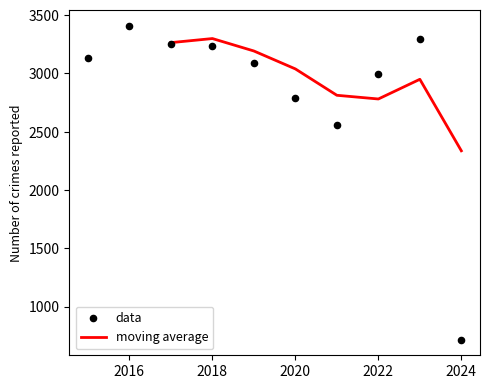

Which category has the lowest value in the moving average series?

2024